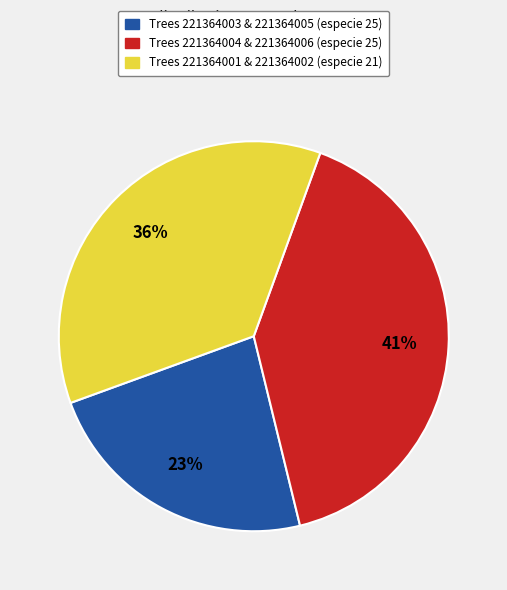

True or false: Trees 221364004 & 221364006 (especie 25) accounts for 27% of the total.

False